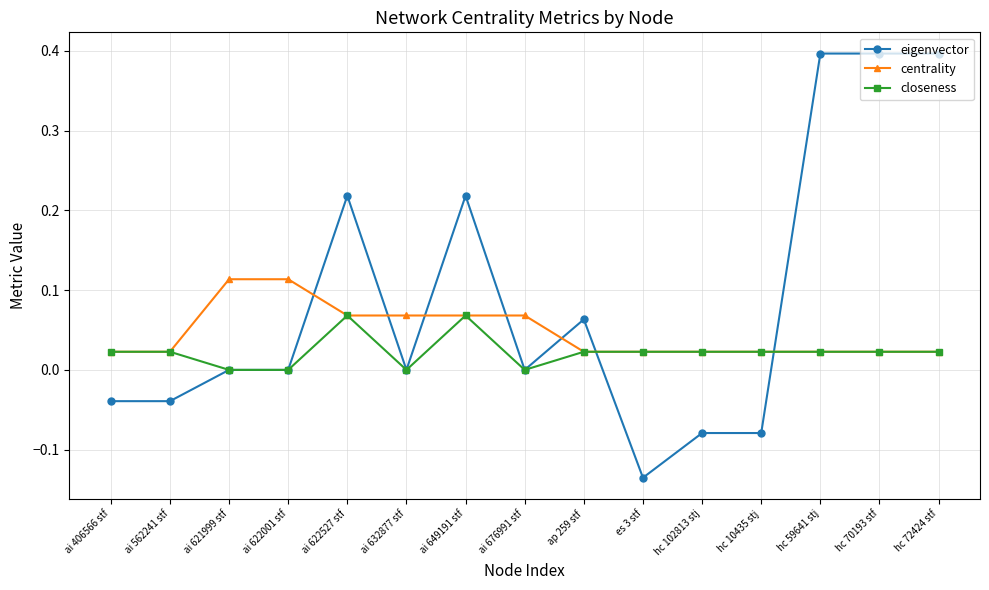

How many series are shown in this chart?

3